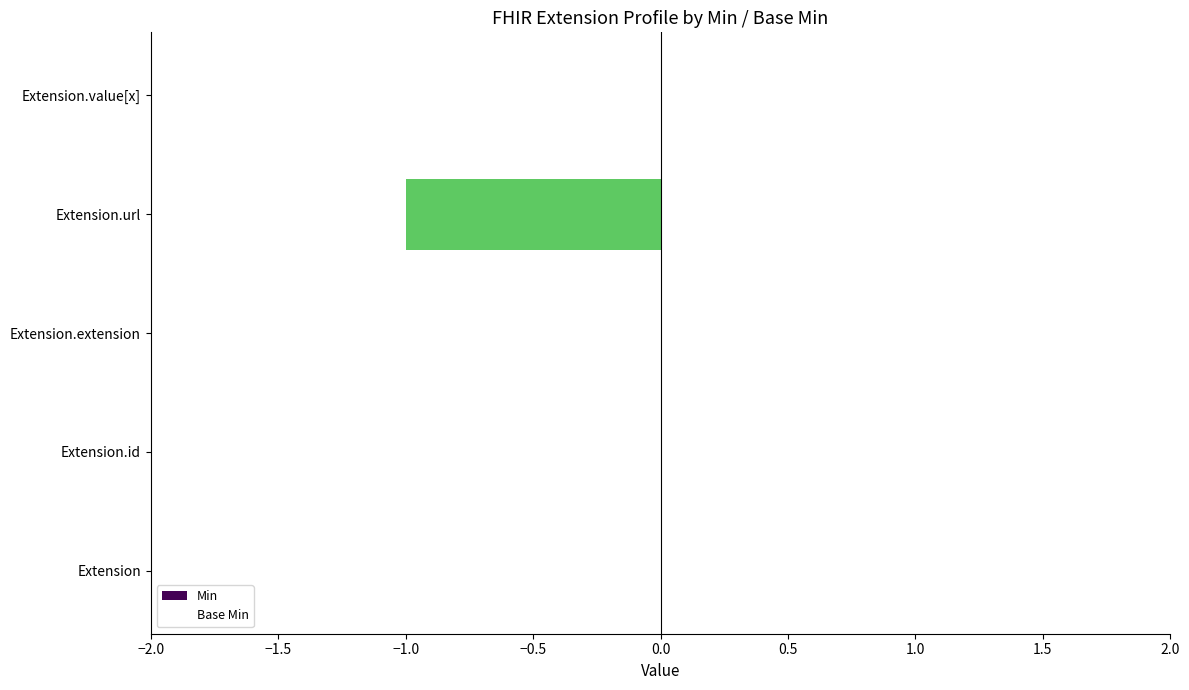

Are the bars horizontal?

Yes